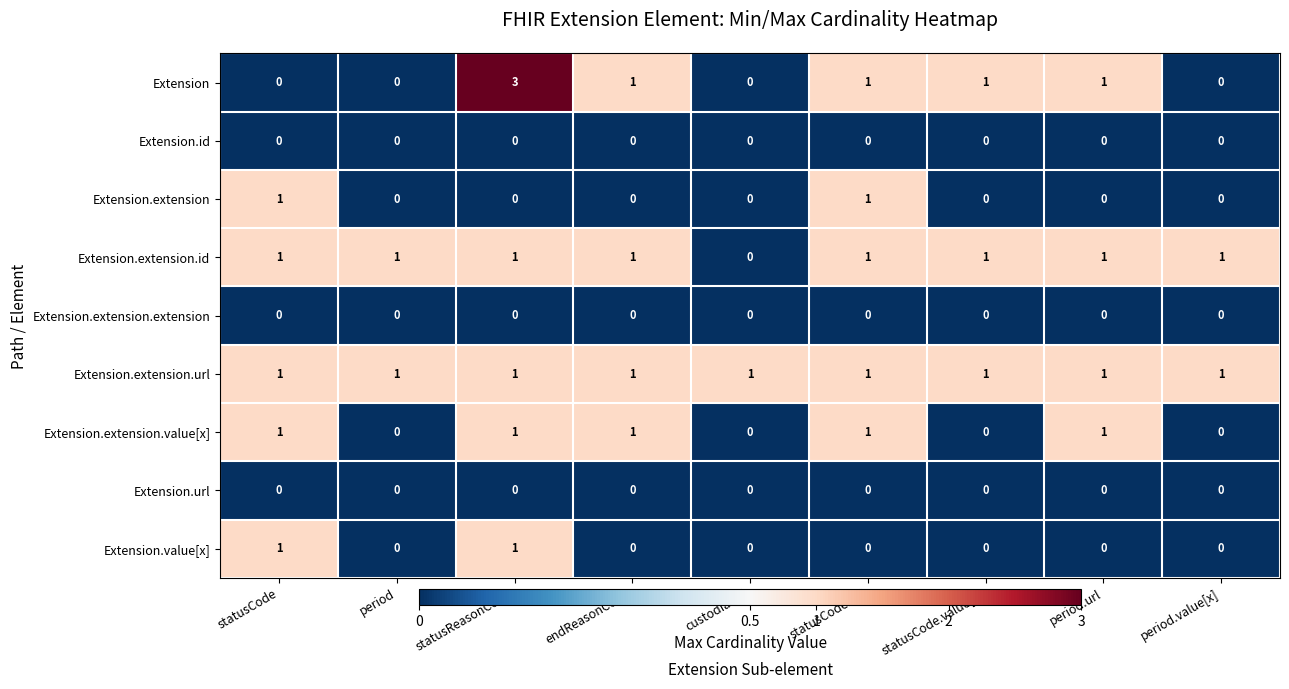

Which series has the widest spread of values?

Extension